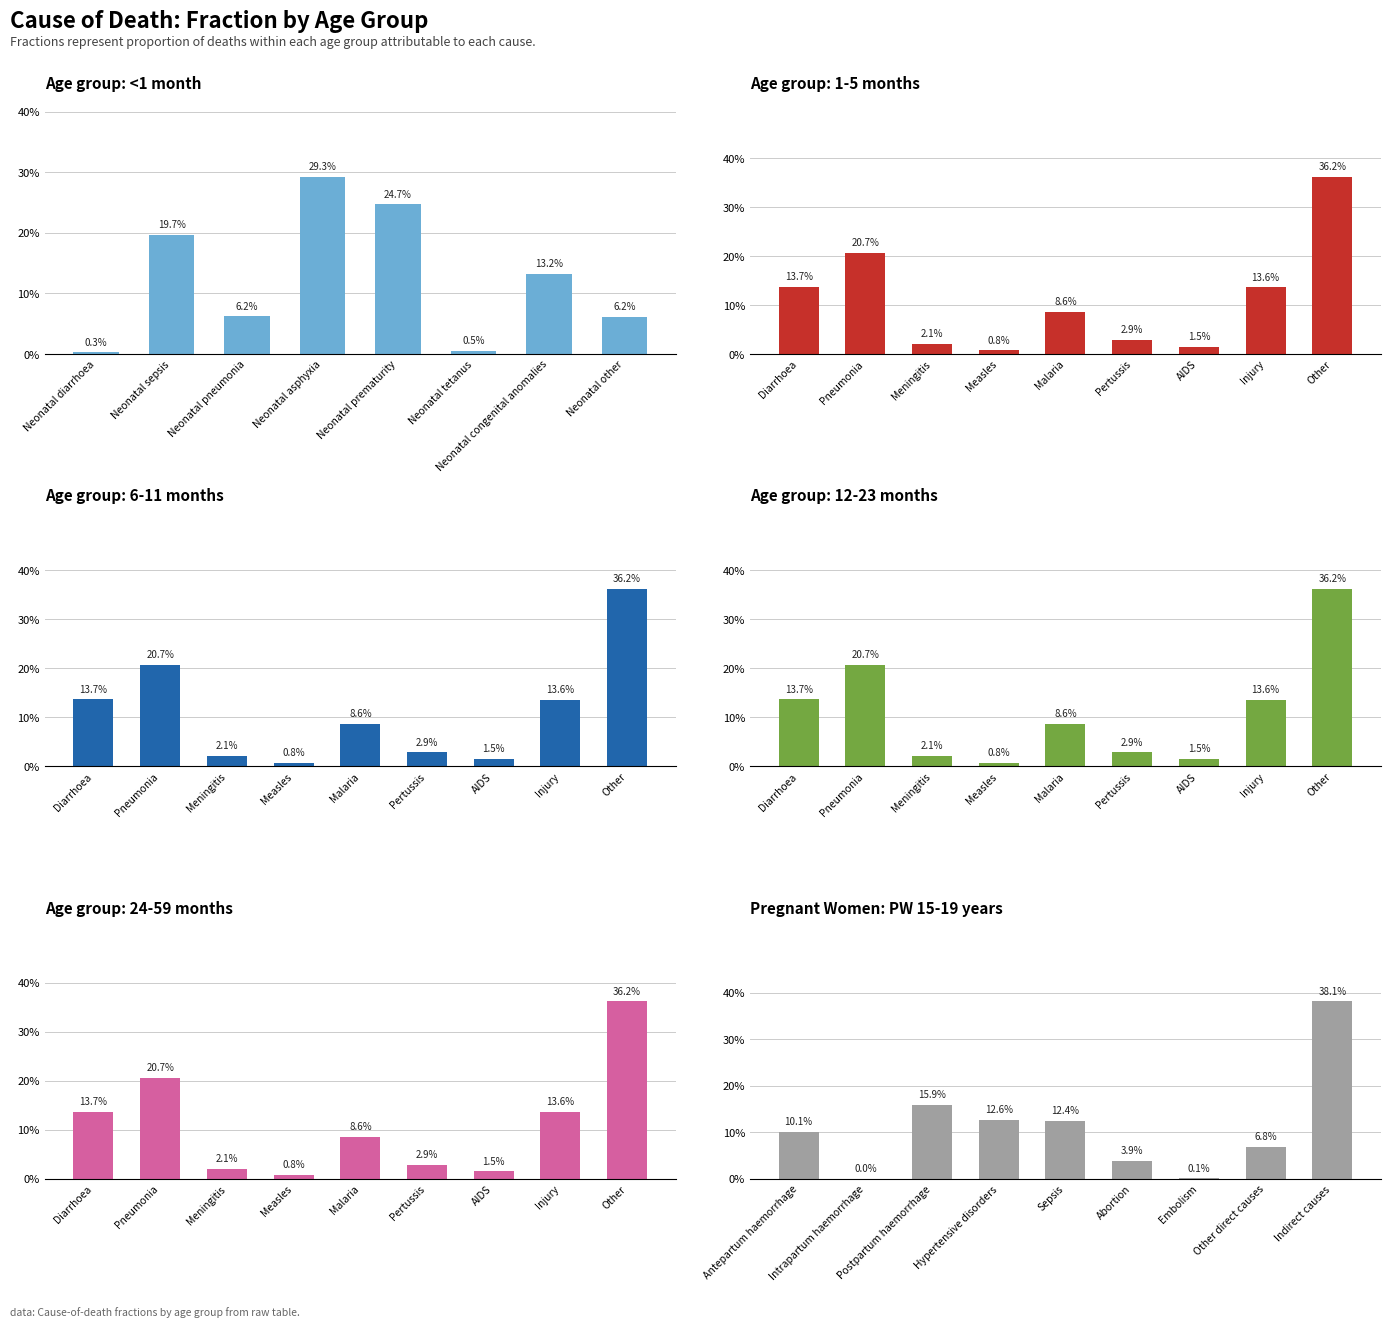

How many data points does each series have?

9